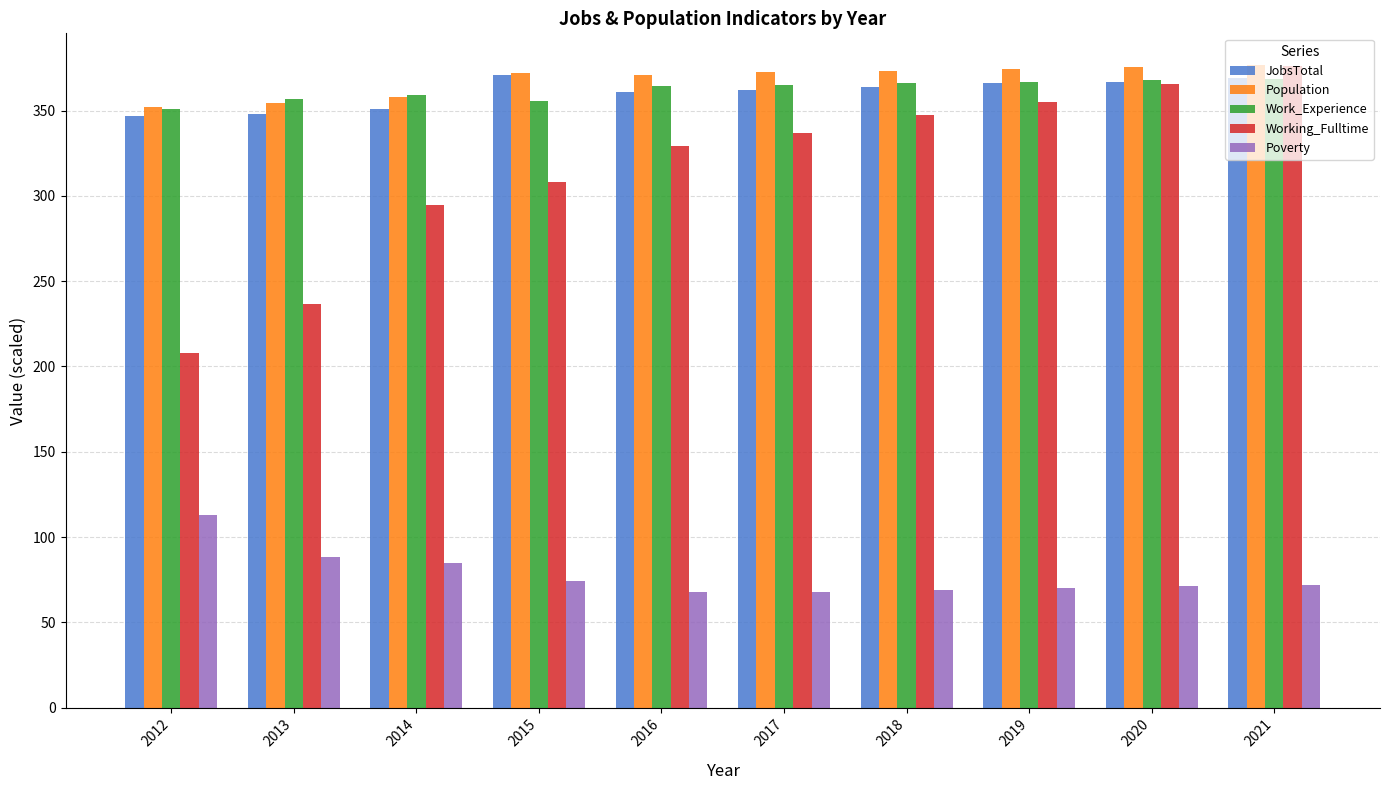

How many series are shown in this chart?

5